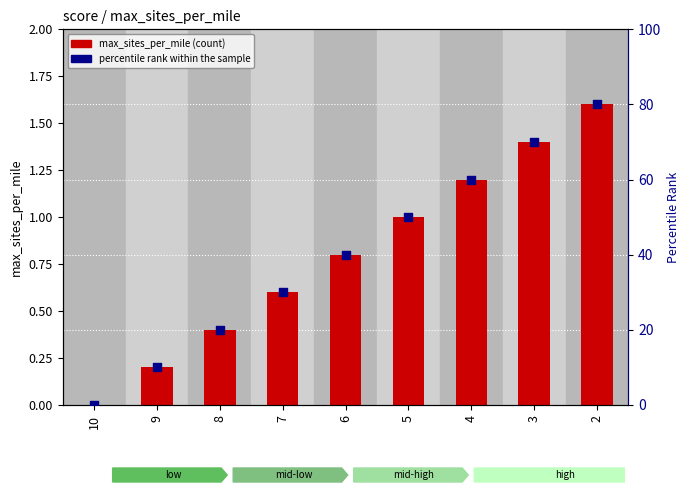

At which category is the sum across all series the highest?

2